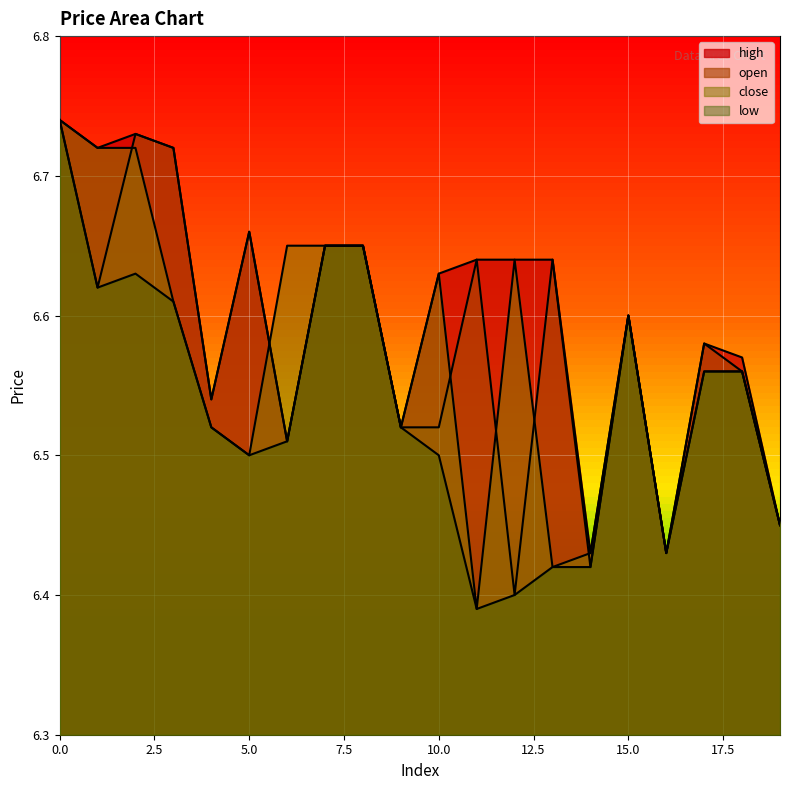

At which label does open reach its minimum?

12